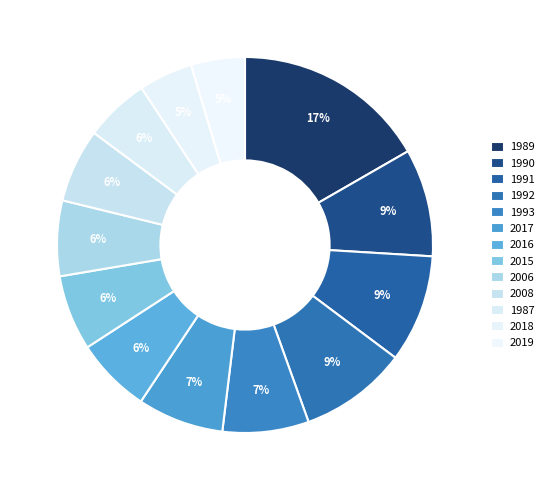

Rank the categories by value from lowest to highest.

2018, 2019, 1987, 2008, 2016, 2015, 2006, 1993, 2017, 1990, 1991, 1992, 1989